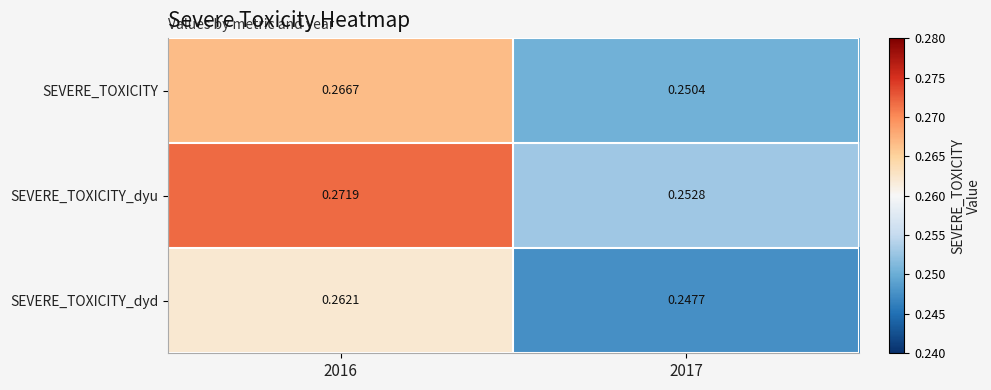

At how many categories does at least one series exceed 0?

2